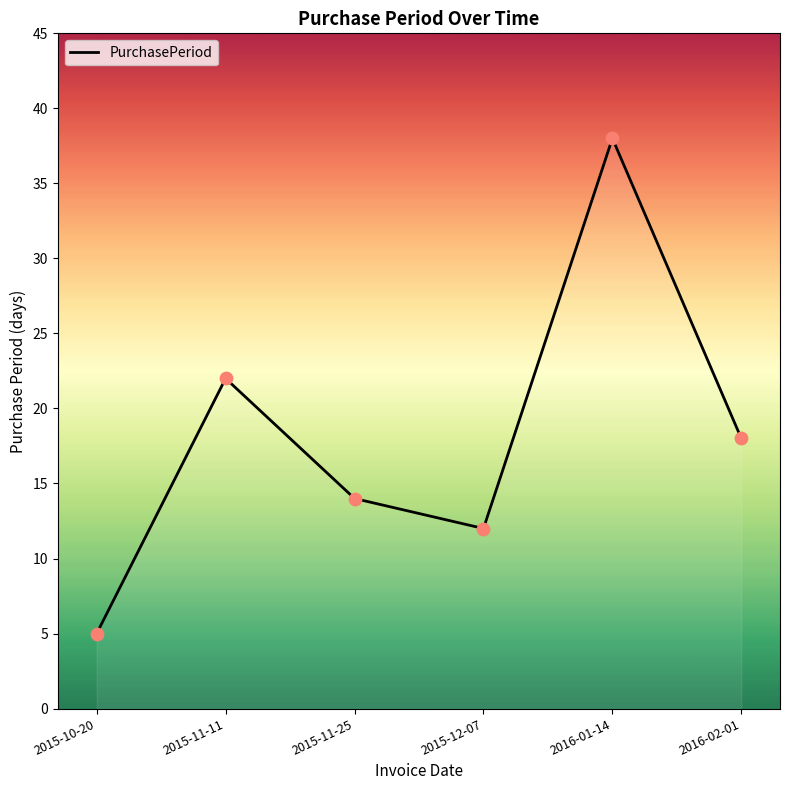

What is the change in value from 2016-01-14 to 2016-02-01?

-20